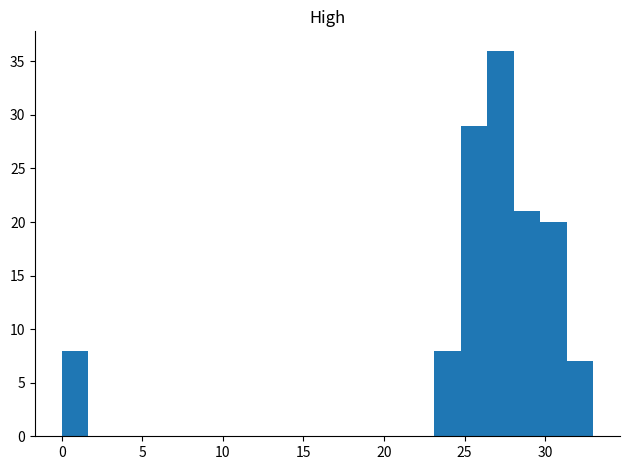

Read against the x-axis, roughly where is the centre of the tallest bar?

27.0